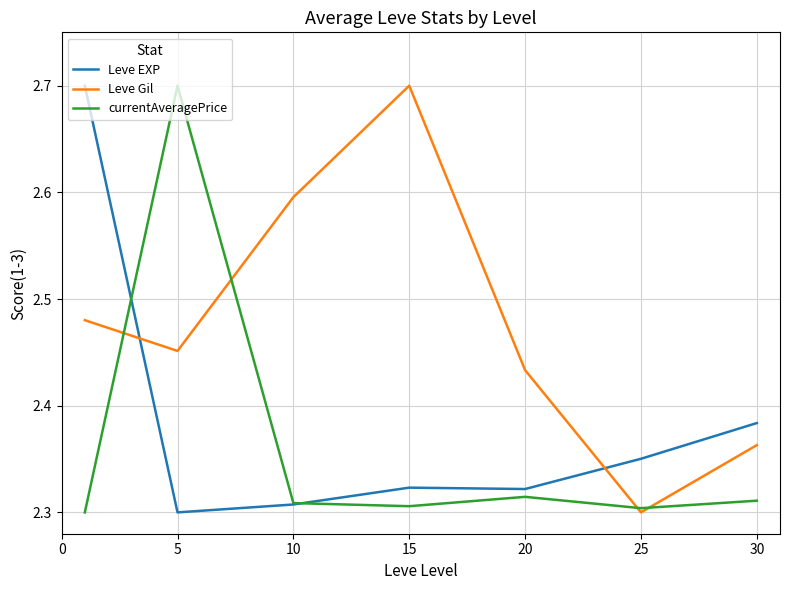

Which series has the largest total across all categories?

Leve Gil